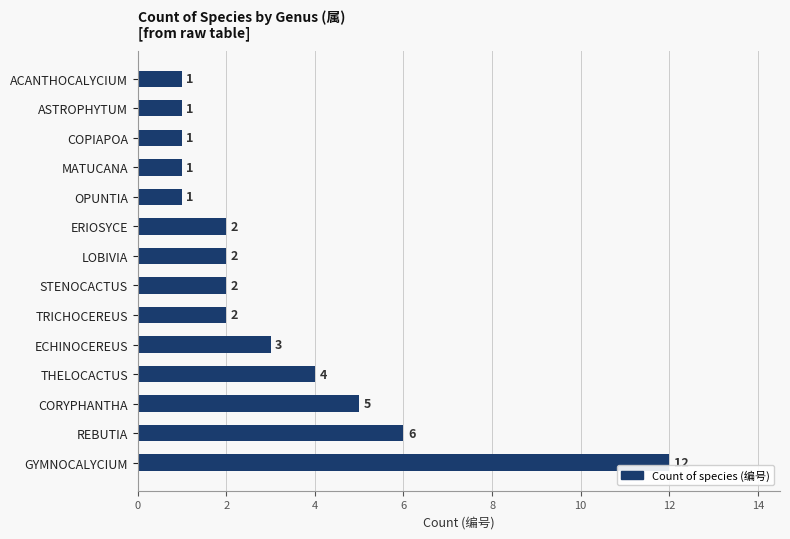

Which has a higher value, REBUTIA or THELOCACTUS?

REBUTIA